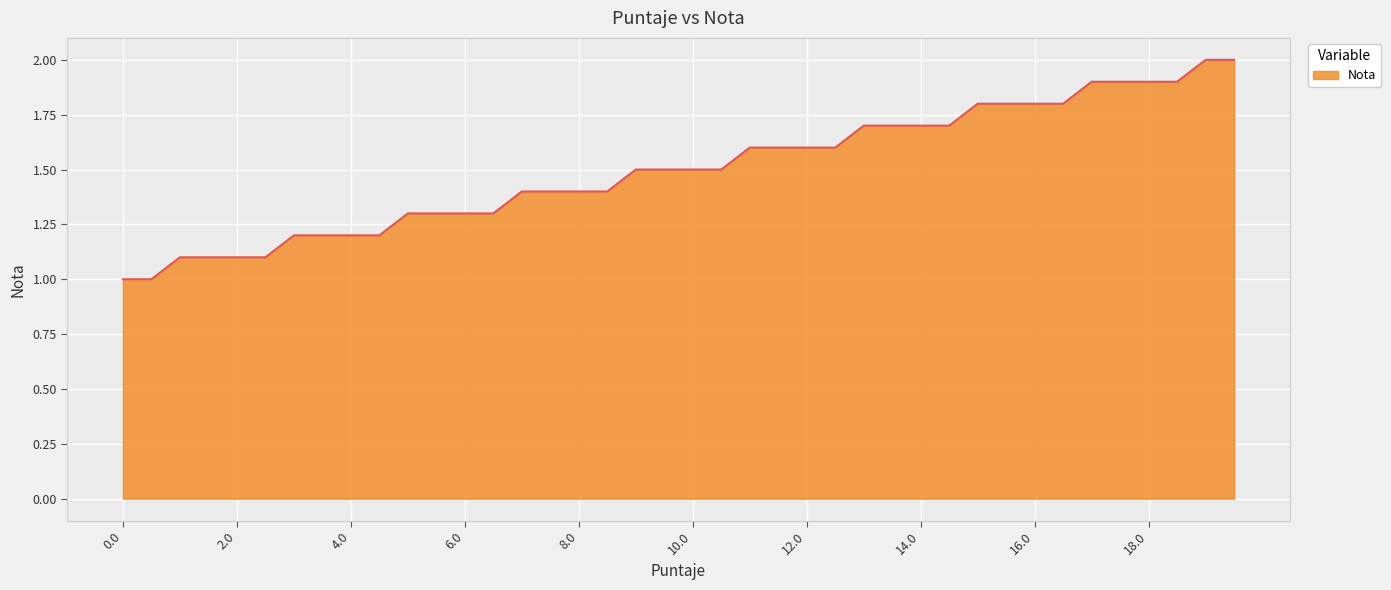

How many lines are shown in the chart?

1